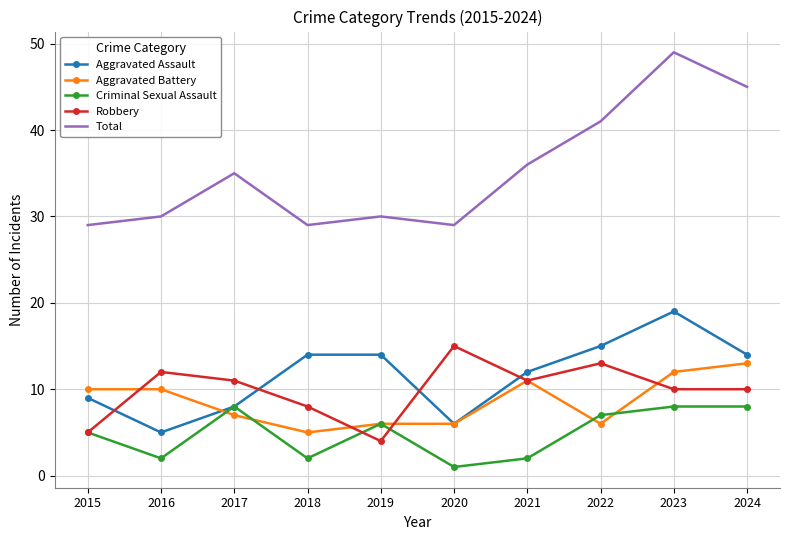

How many interior local valleys does the Total series have?

2